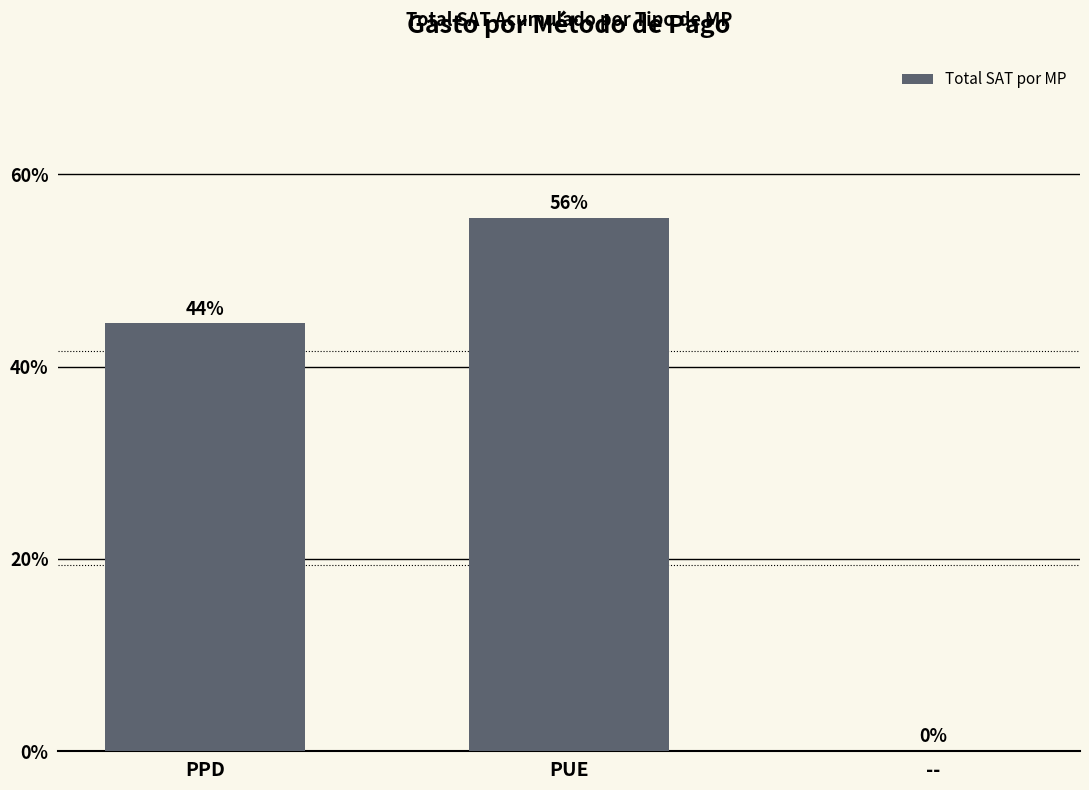

What is the change in value from PPD to --?

-44.5